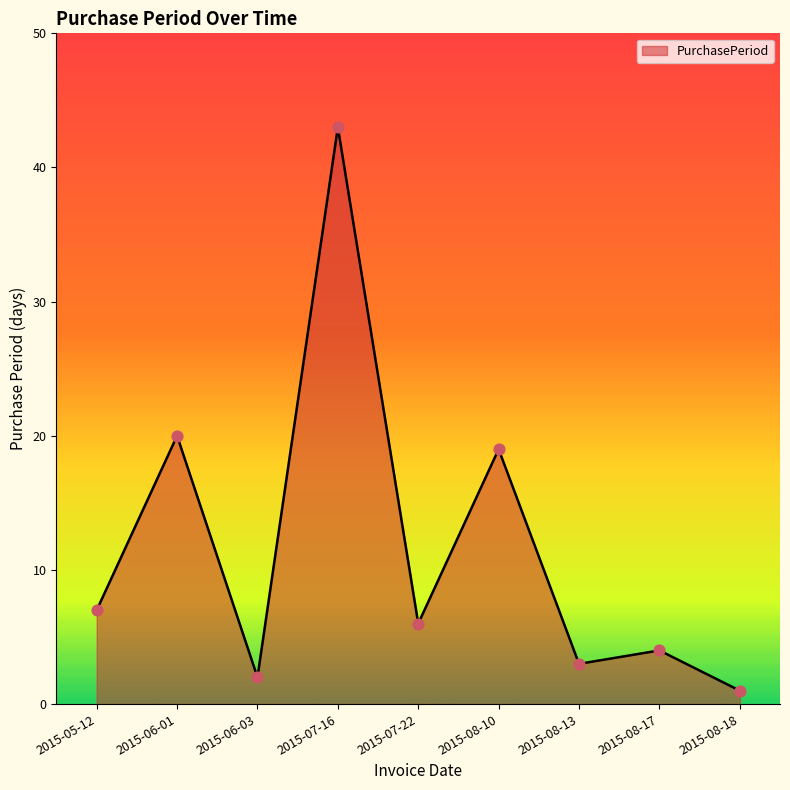

What is the change in value from 2015-08-17 to 2015-08-18?

-3